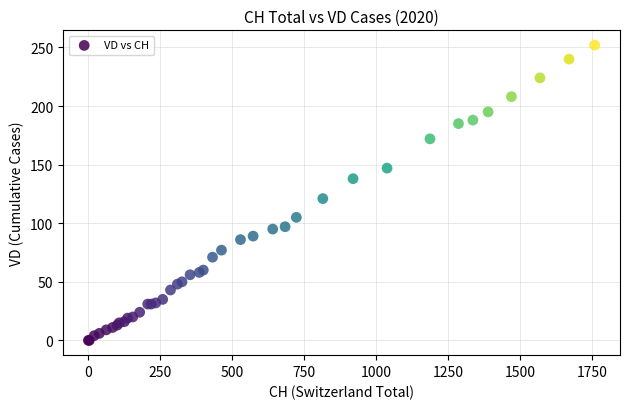

What Y value in the scatter plot is closest to 126?

121